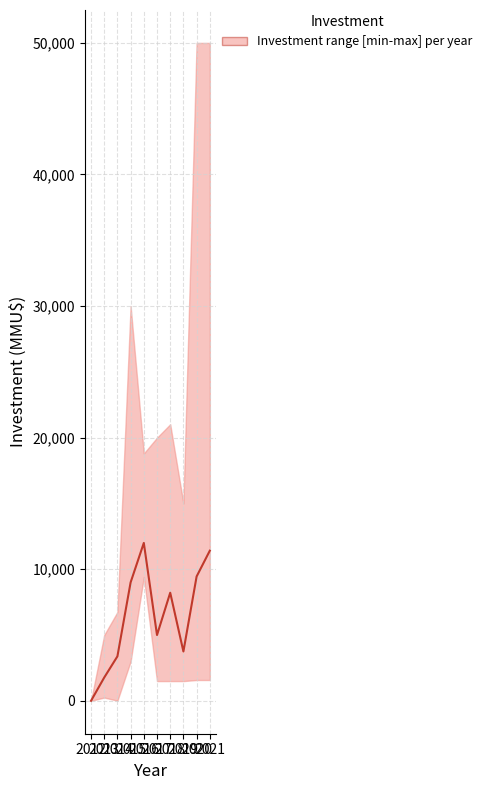

Reading left to right, what are all the values shown in this chart?

0	1770	3380	9000	12000	5000	8215	3750	9450	11410